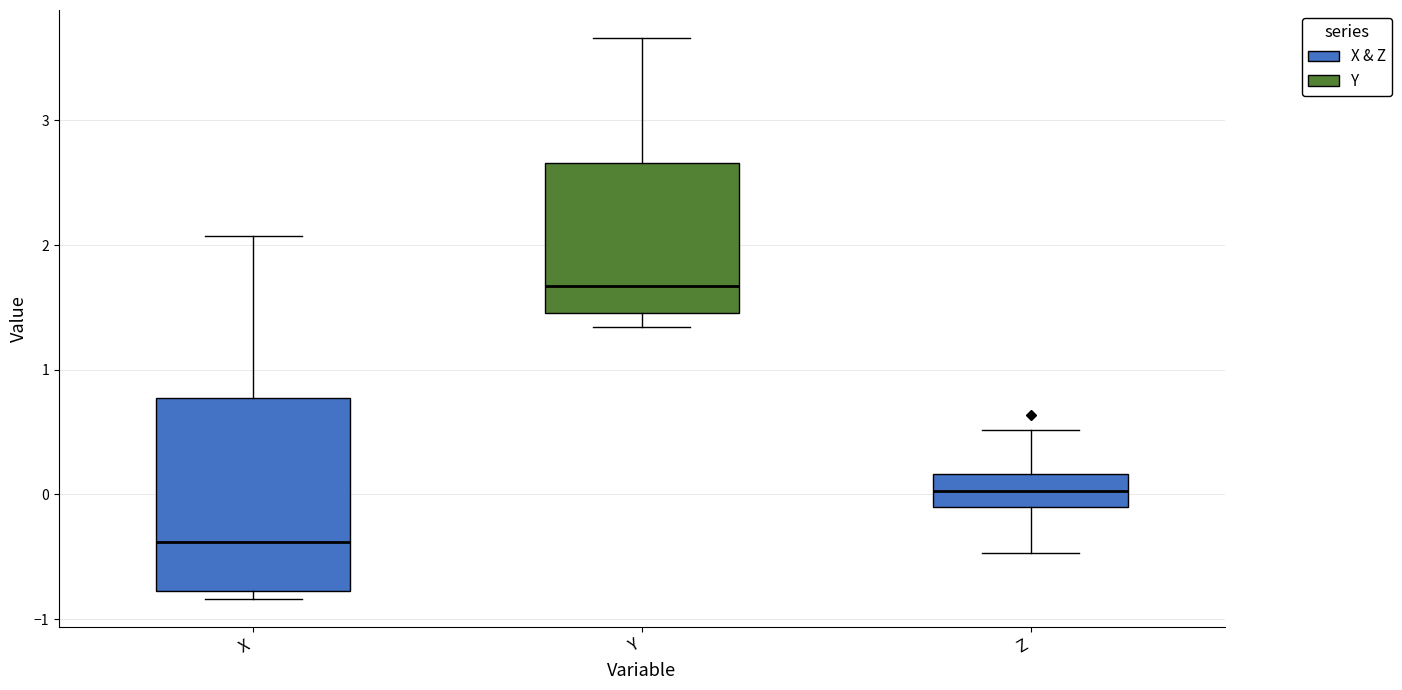

Comparing the boxes themselves (not the whiskers), which one is the tallest?

X